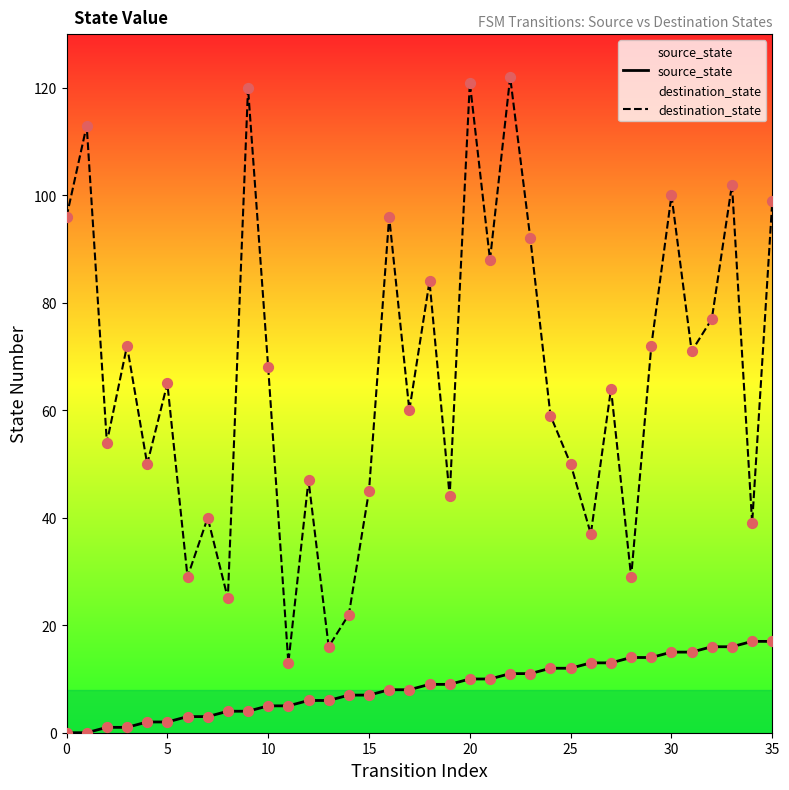

What is the total value across all series at 14?

29